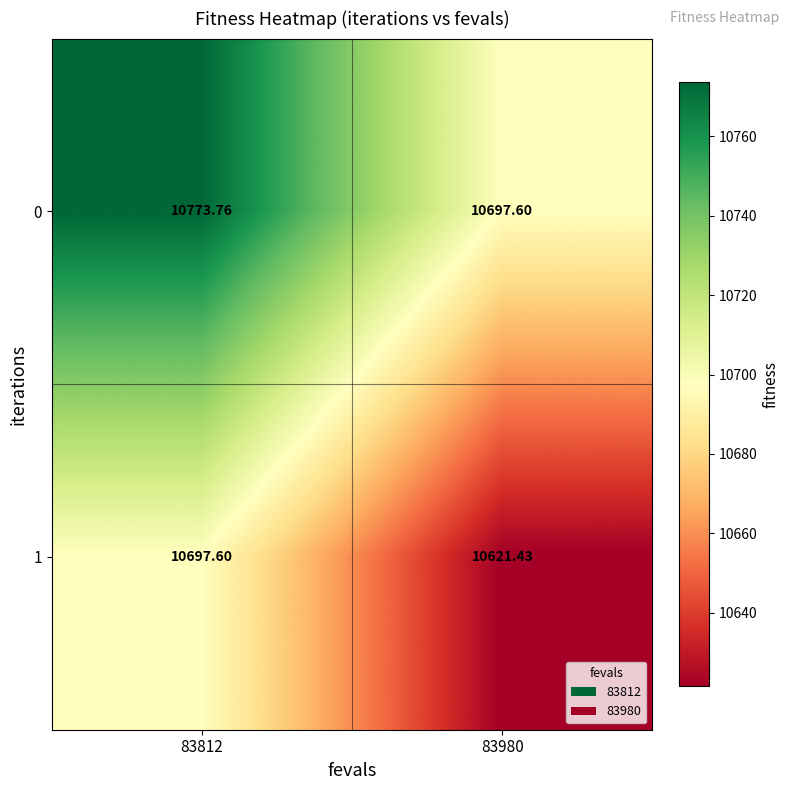

Reading left to right, transcribe all the data shown in this chart.

0: 83812=10773.8	83980=10697.6
1: 83812=10697.6	83980=10621.4